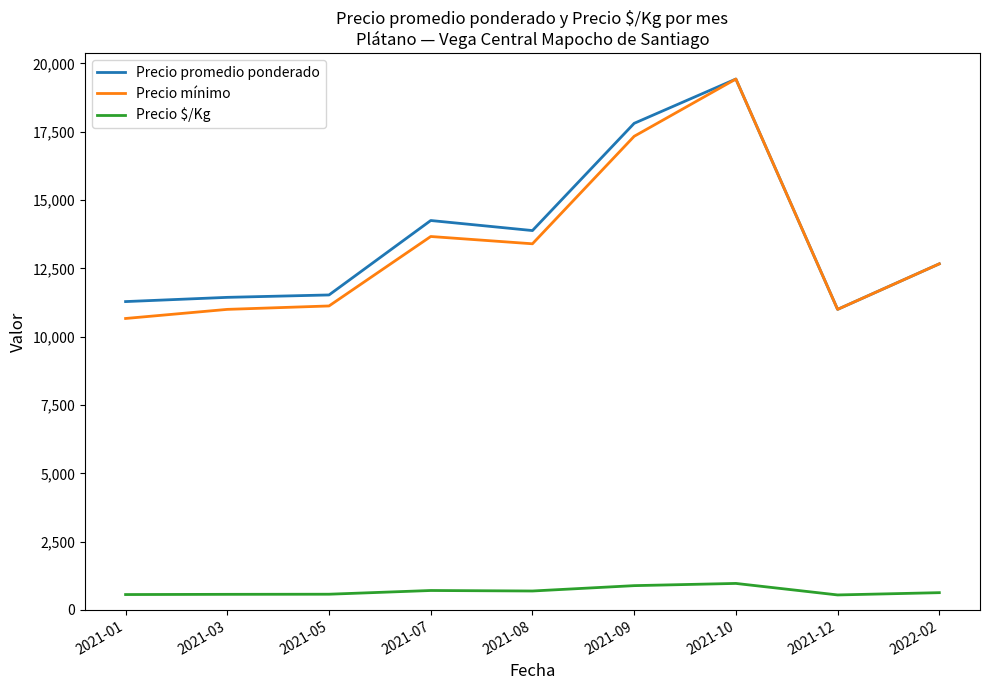

True or false: Precio $/Kg and Precio mínimo cross at least once.

False